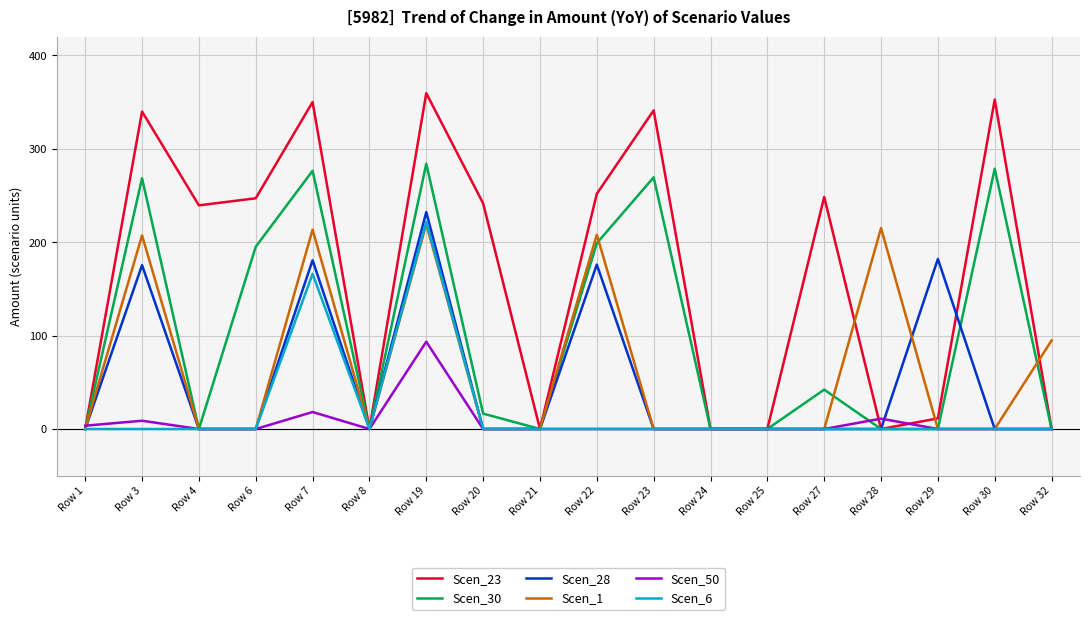

Is it true that Scen_6 equals -114.6 at Row 3?

False